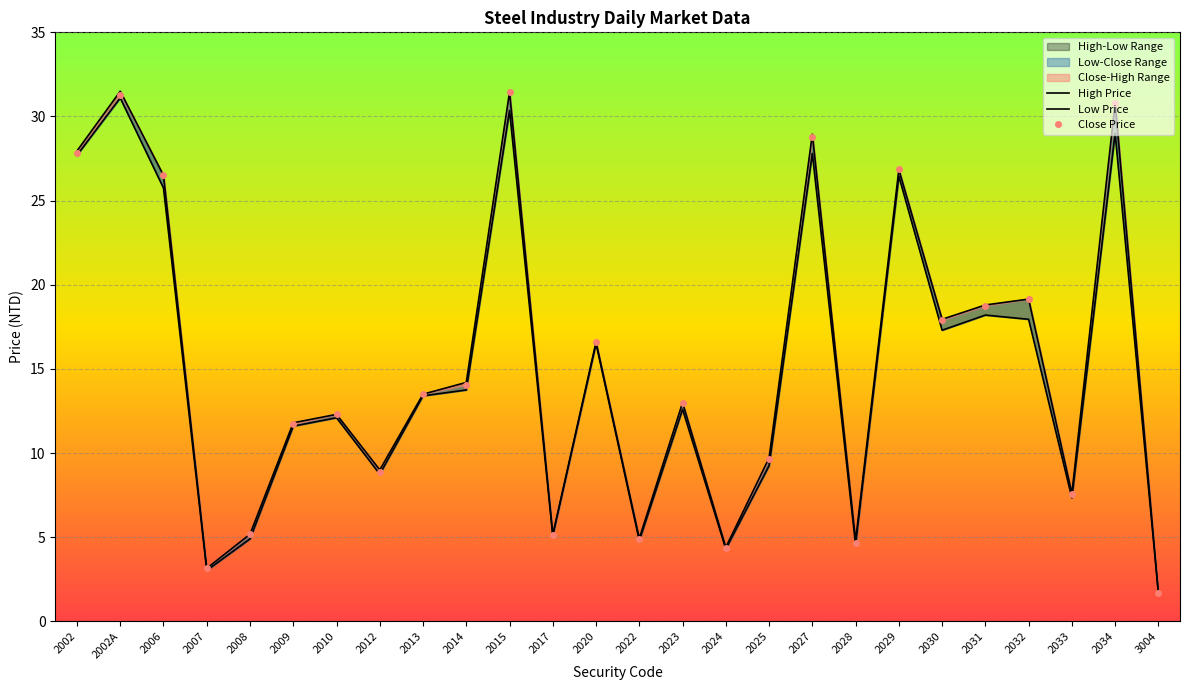

What is the difference between the maximum and minimum values in the High Price series?

29.8